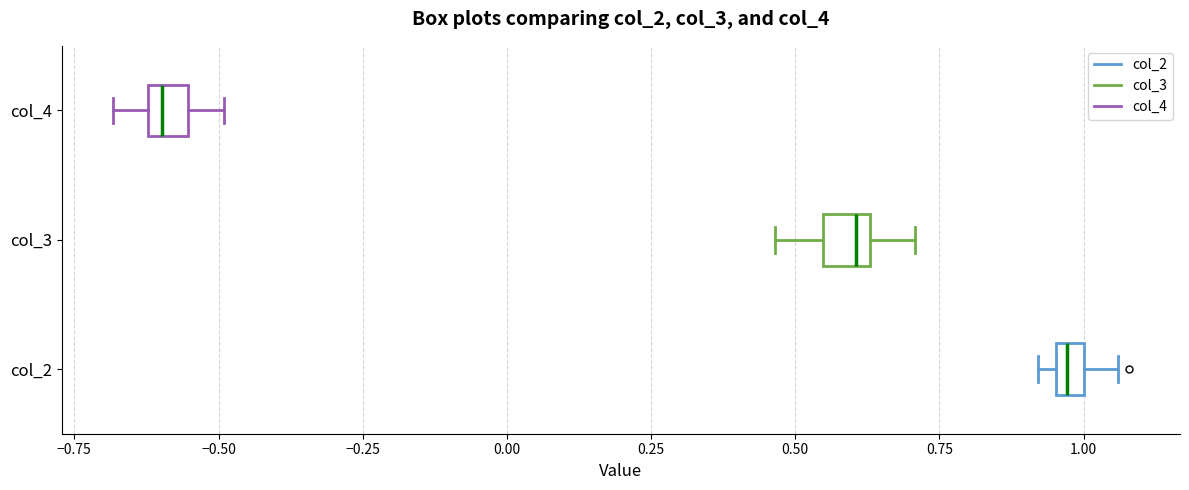

Where is the left edge of the box for col_2 on the x-axis? The values are not printed on the chart, so give them approximately, as read against the axis.

0.95